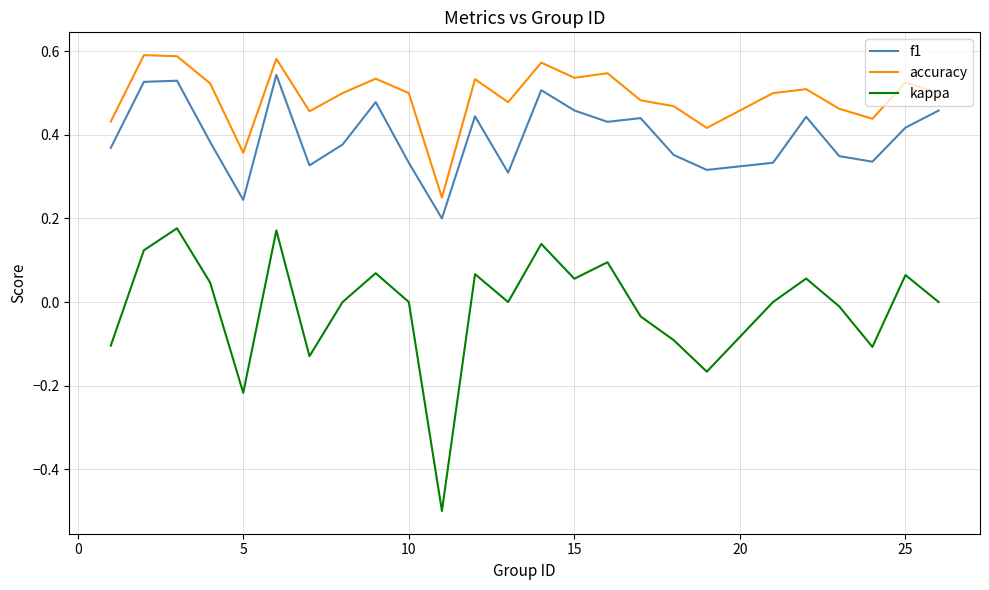

How many lines are shown in the chart?

3